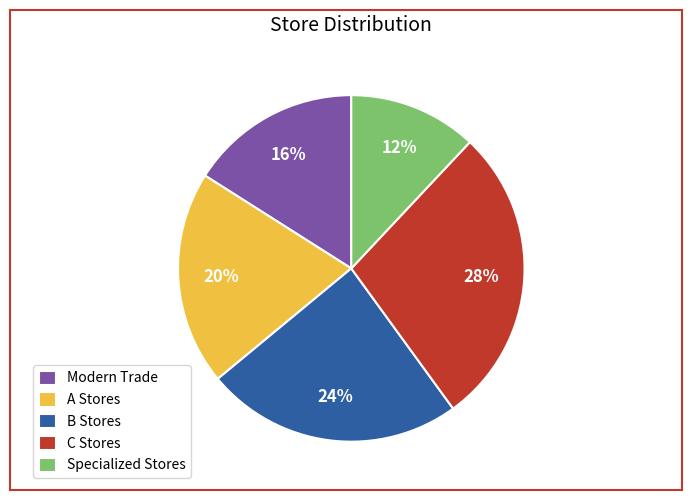

Combined, do Specialized Stores and A Stores account for over 50%?

No